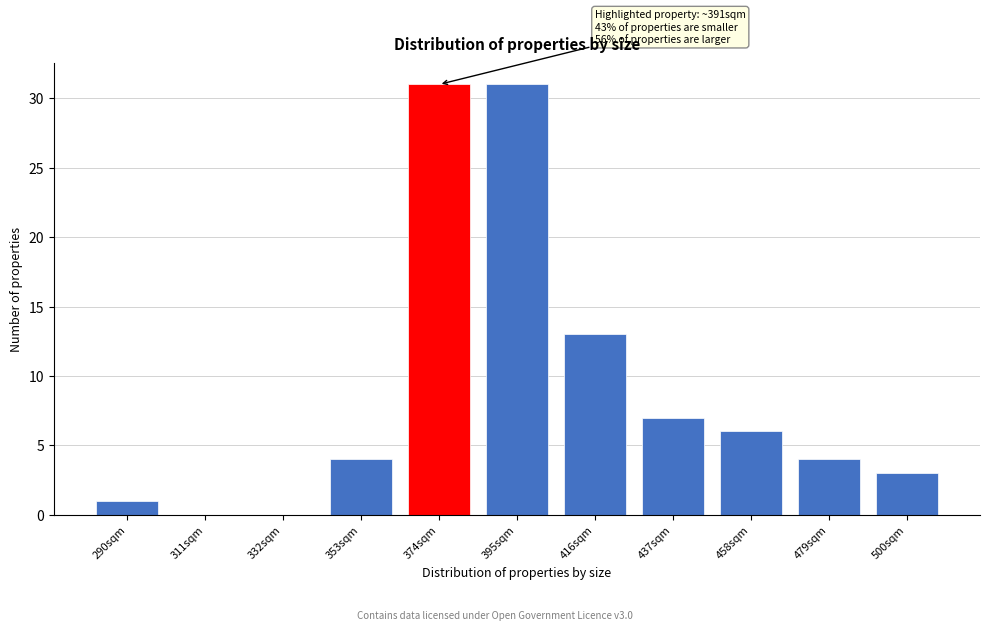

Reading right to left, list all the values displayed in this chart.

500sqm=3	479sqm=4	458sqm=6	437sqm=7	416sqm=13	395sqm=31	374sqm=31	353sqm=4	332sqm=0	311sqm=0	290sqm=1